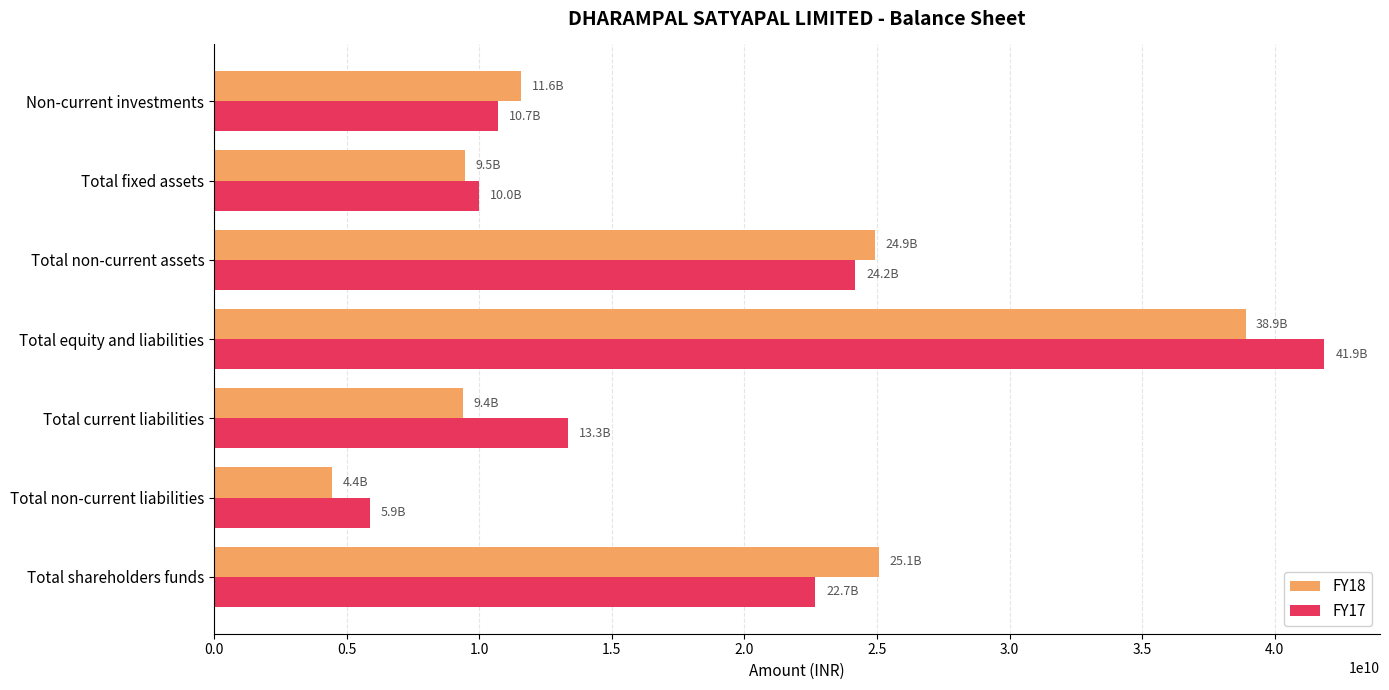

At which category is the sum across all series the highest?

Total equity and liabilities